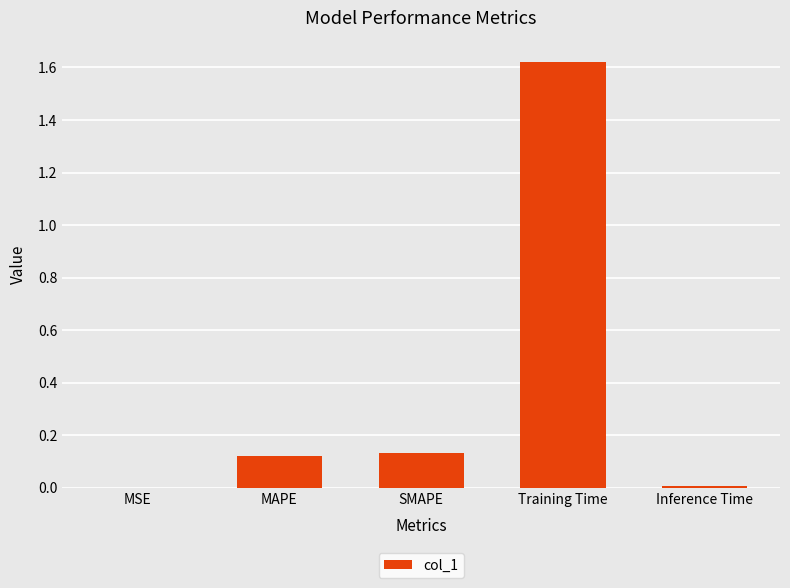

Is it true that the value at MSE is 0.0?

True